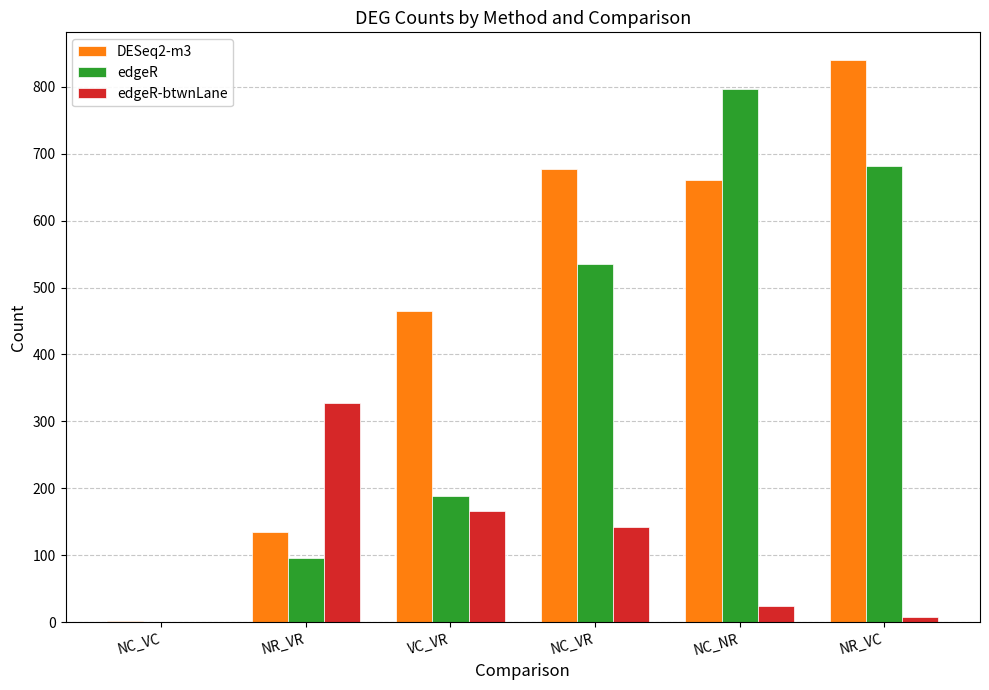

The value of DESeq2-m3 at NR_VC is 560. True or false?

False